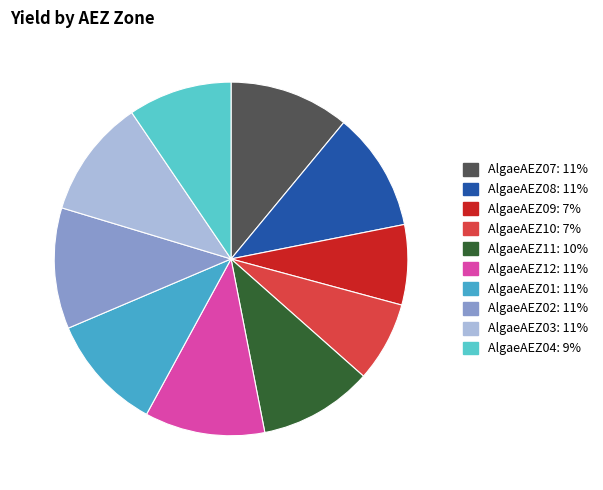

To the nearest percent, what percentage of the pie is AlgaeAEZ07?

11%